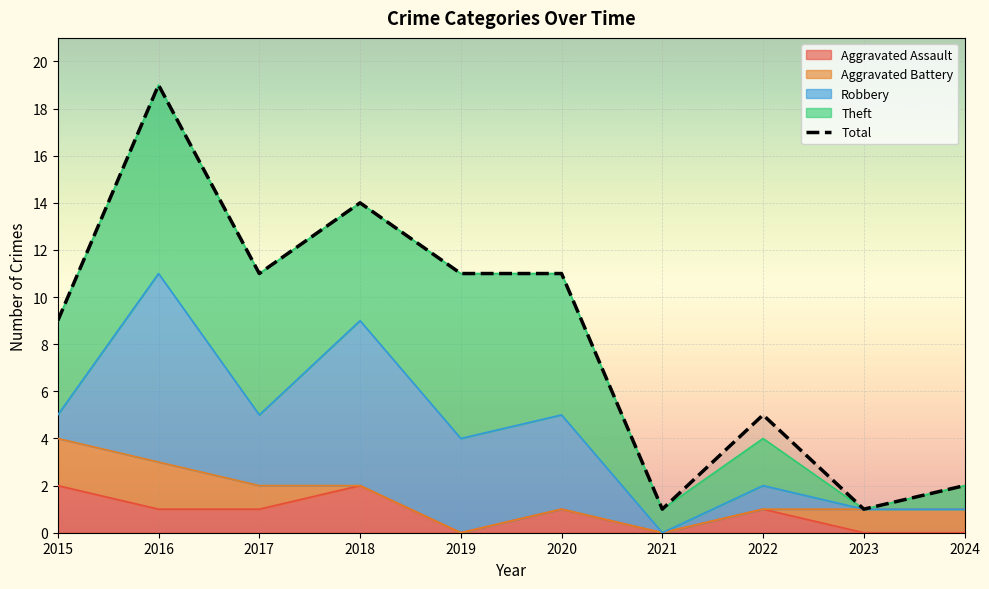

At which label is the value closest to 10?

2015